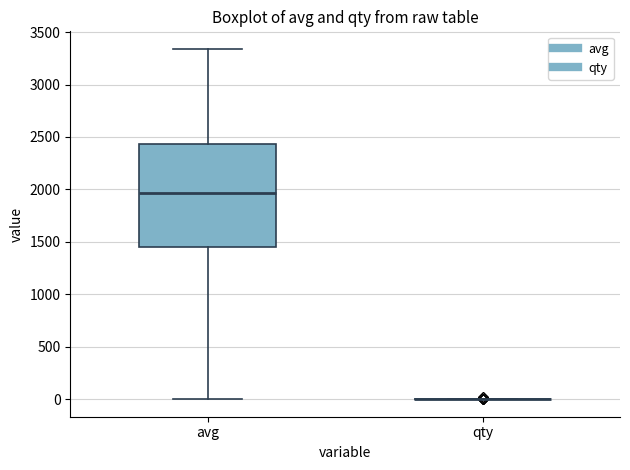

Comparing the boxes themselves (not the whiskers), which one is the tallest?

avg